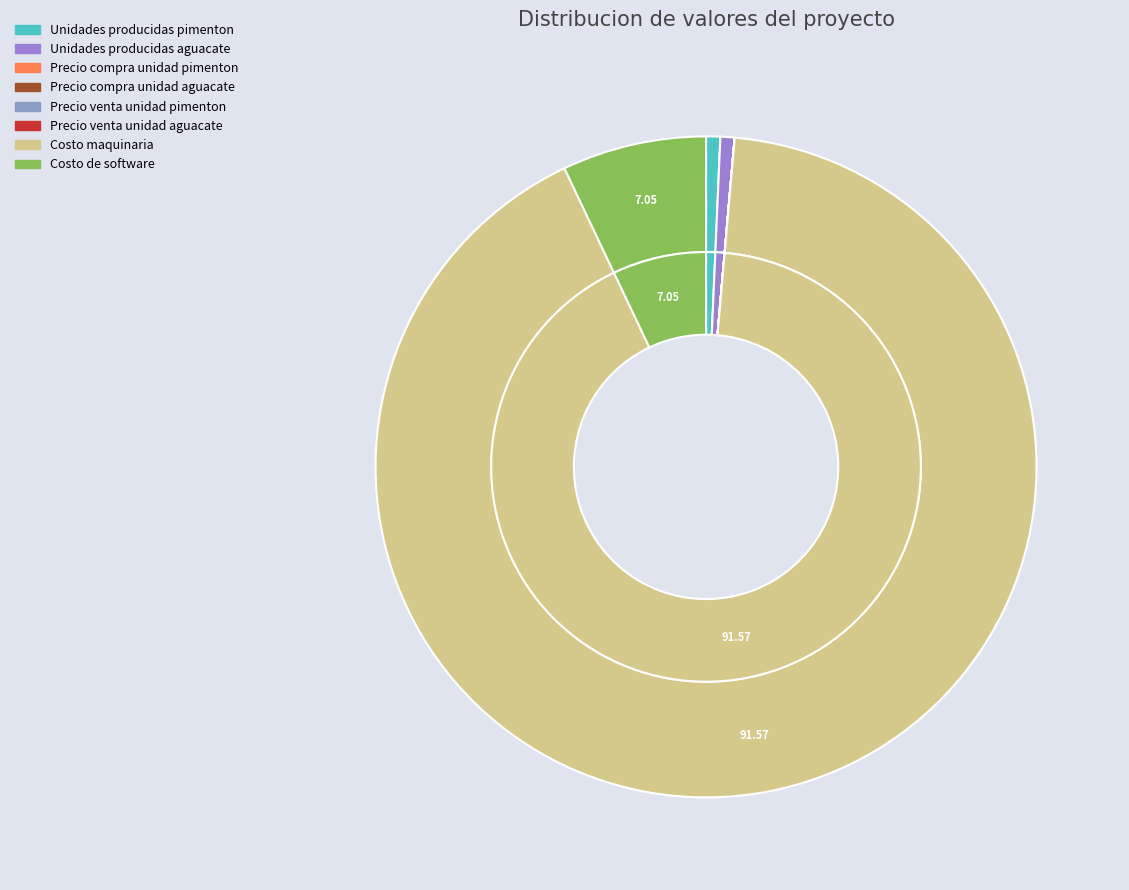

Which category has the smallest portion of the pie?

Precio compra unidad pimenton